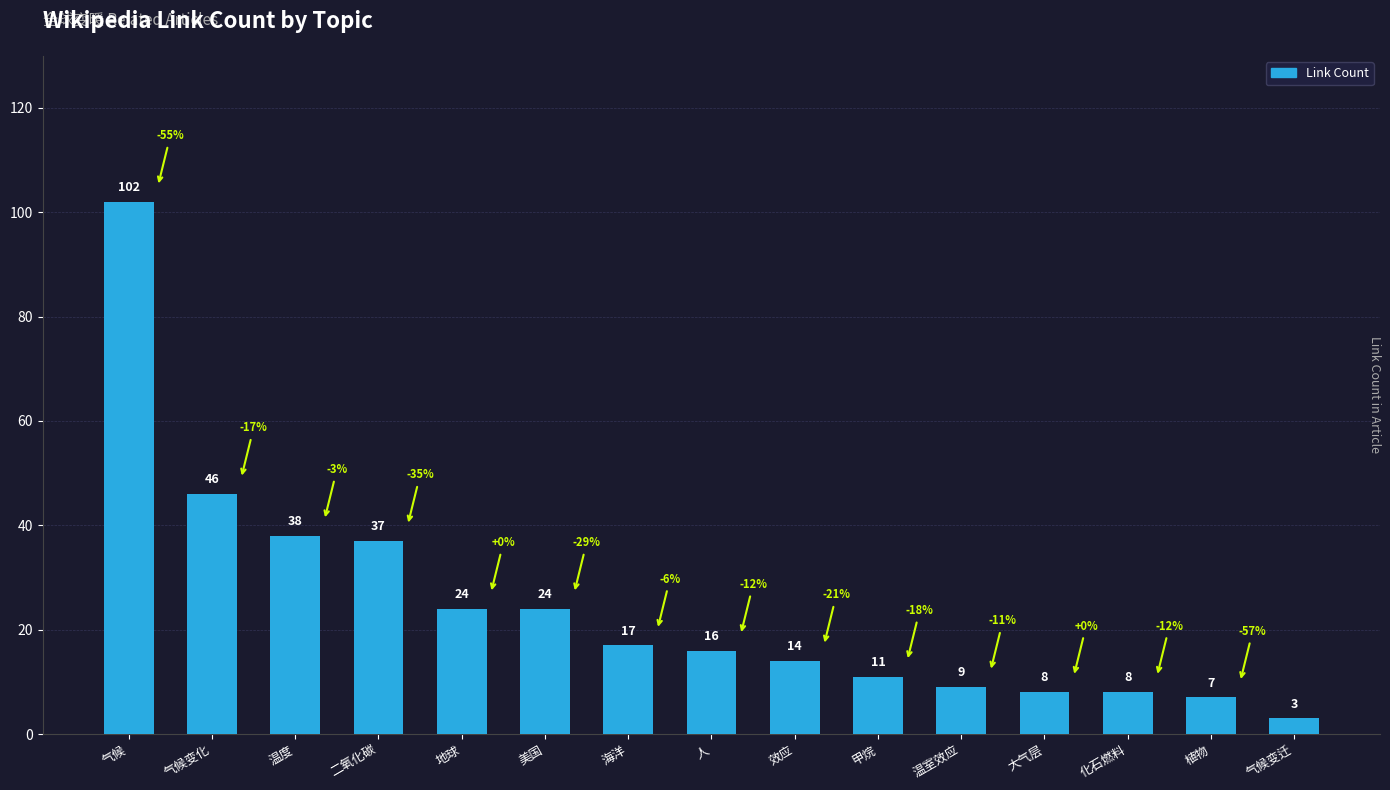

What is the change in value from 气候 to 海洋?

-85